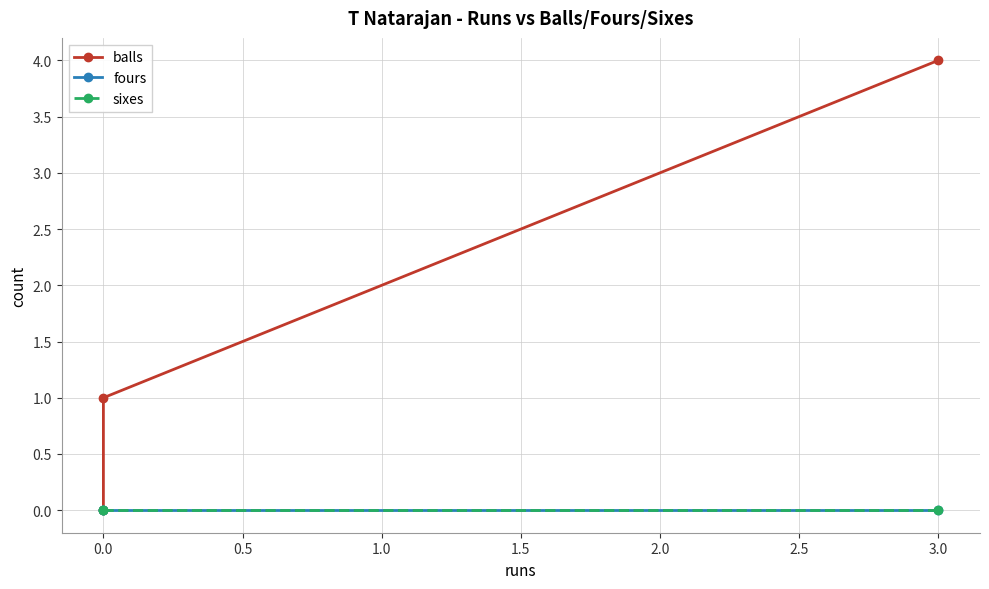

Between −0.5 and 0.0, which series saw the biggest shift?

balls